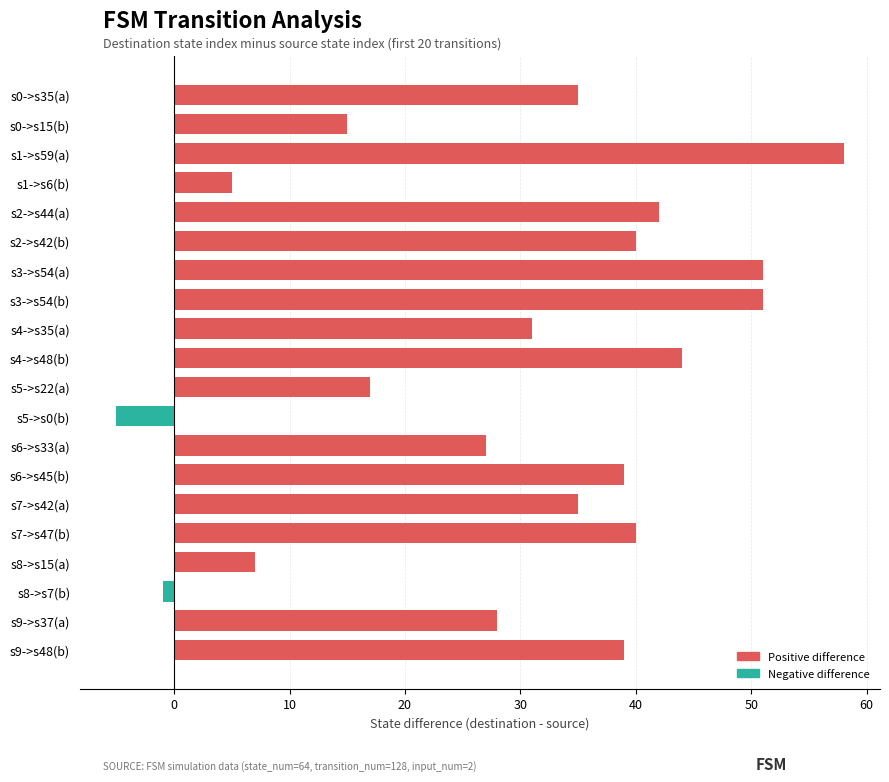

What is the maximum value shown in the chart?

58